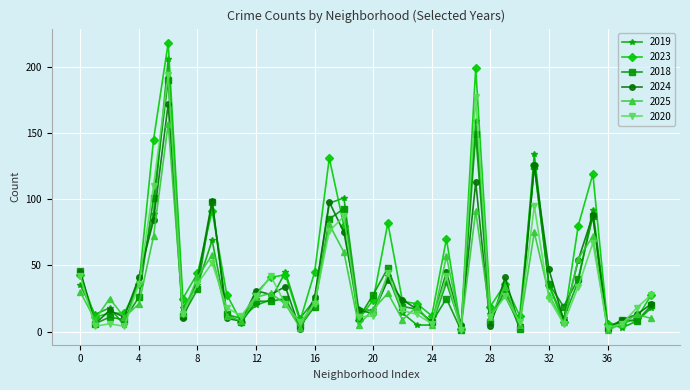

At how many categories does at least one series exceed 138?

3